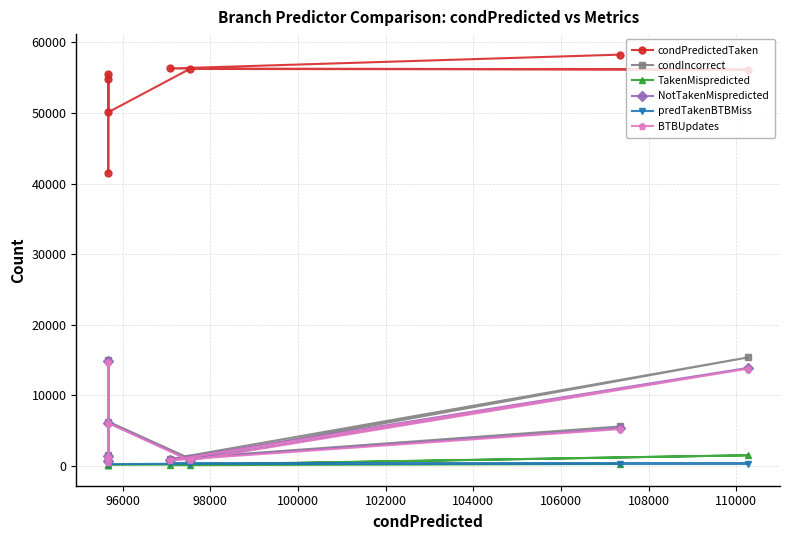

The TakenMispredicted series shows 111 at 100000. True or false?

False